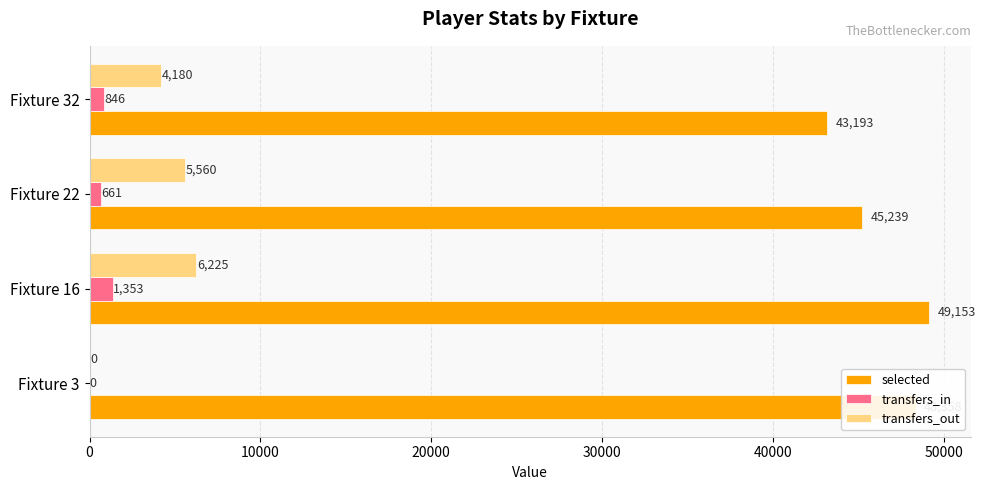

At which label does transfers_in reach its peak?

Fixture 16